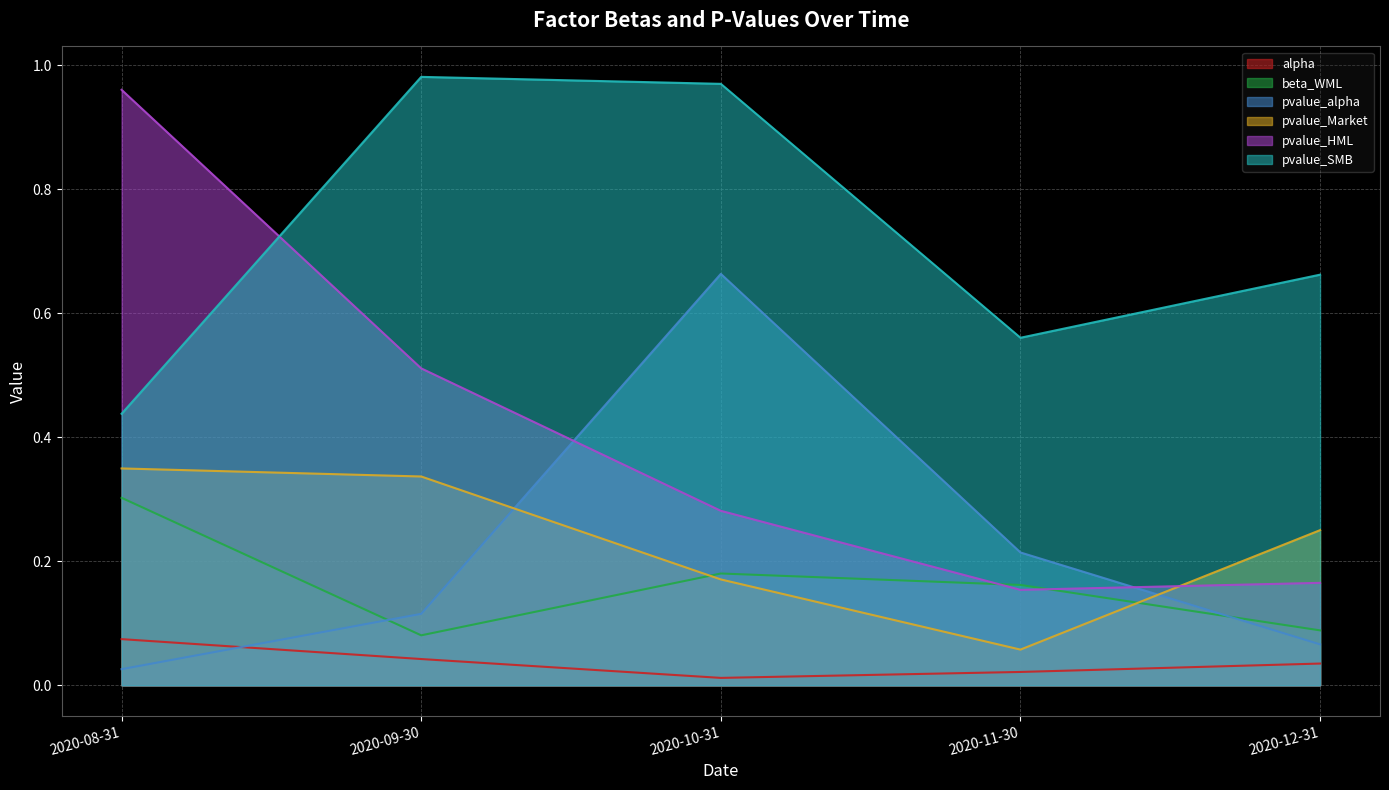

At which label is pvalue_alpha closest to 0?

2020-08-31